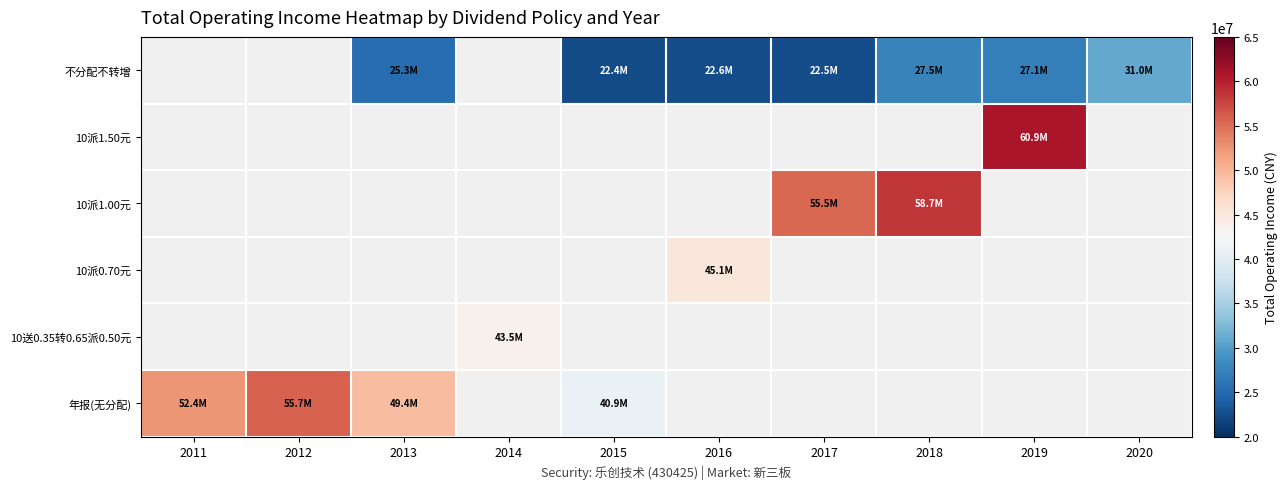

Is the value of 10派1.00元 at 2014 greater than the value of 不分配不转增 at 2020?

No